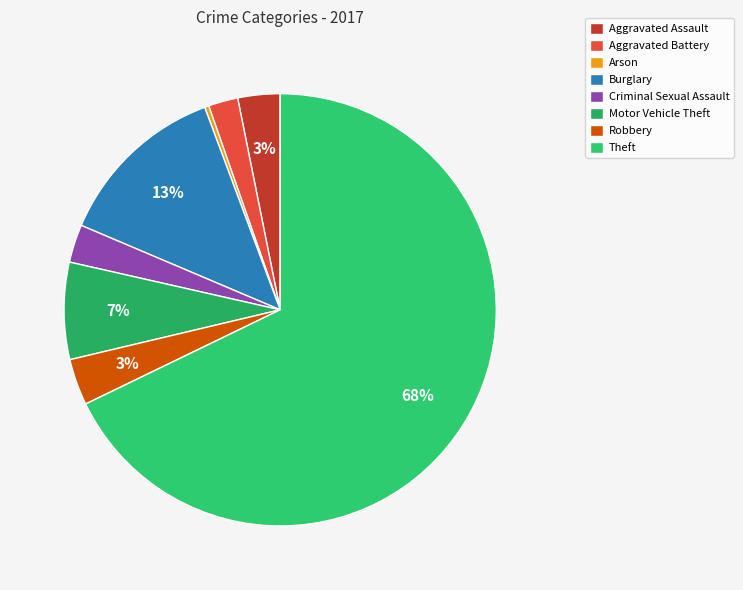

Which slice is the smallest?

Arson